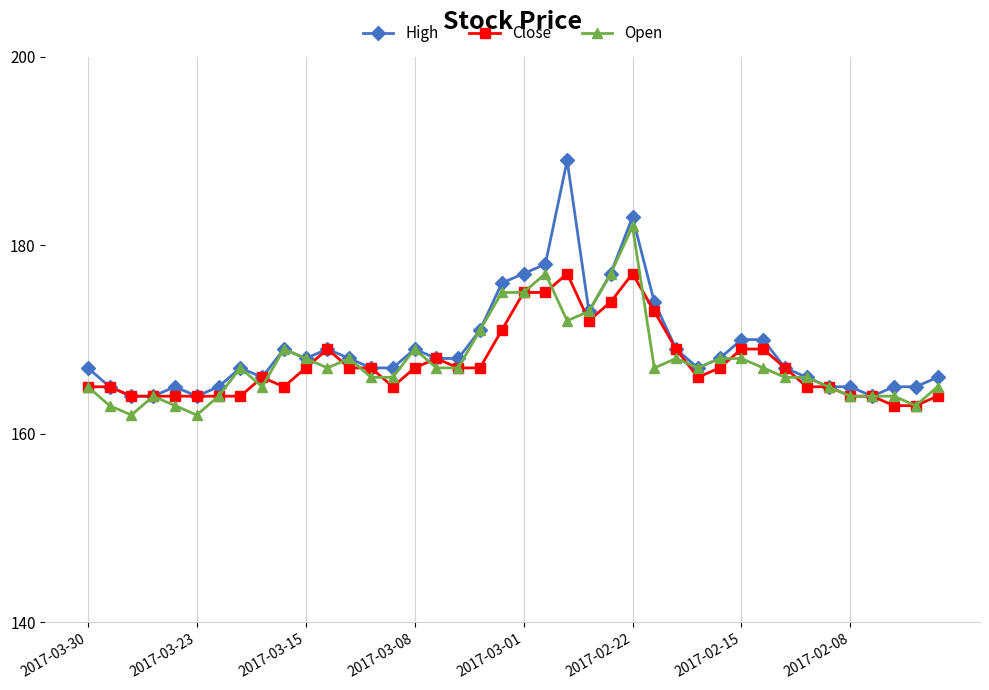

List the series in order of their peak value, highest first.

High, Open, Close